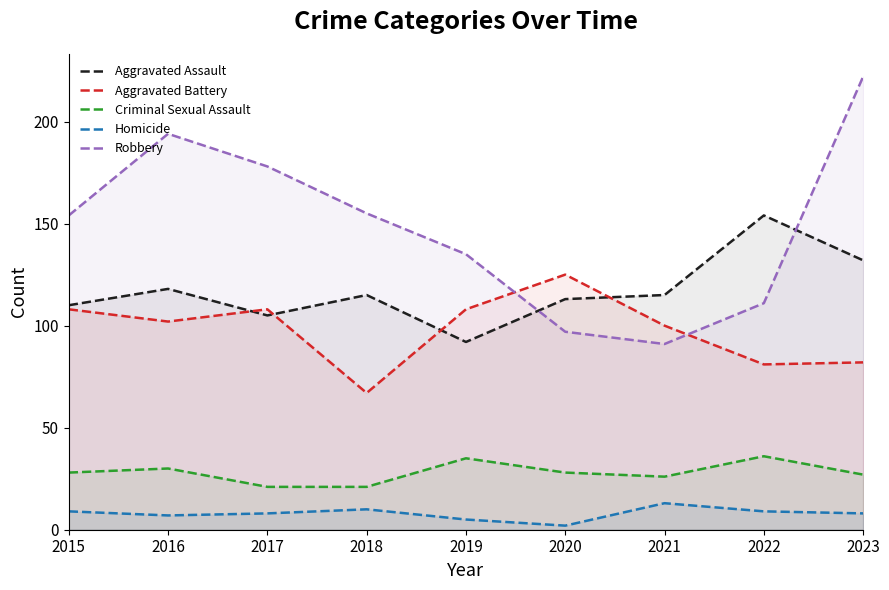

Where is the first local minimum for Aggravated Battery?

2016